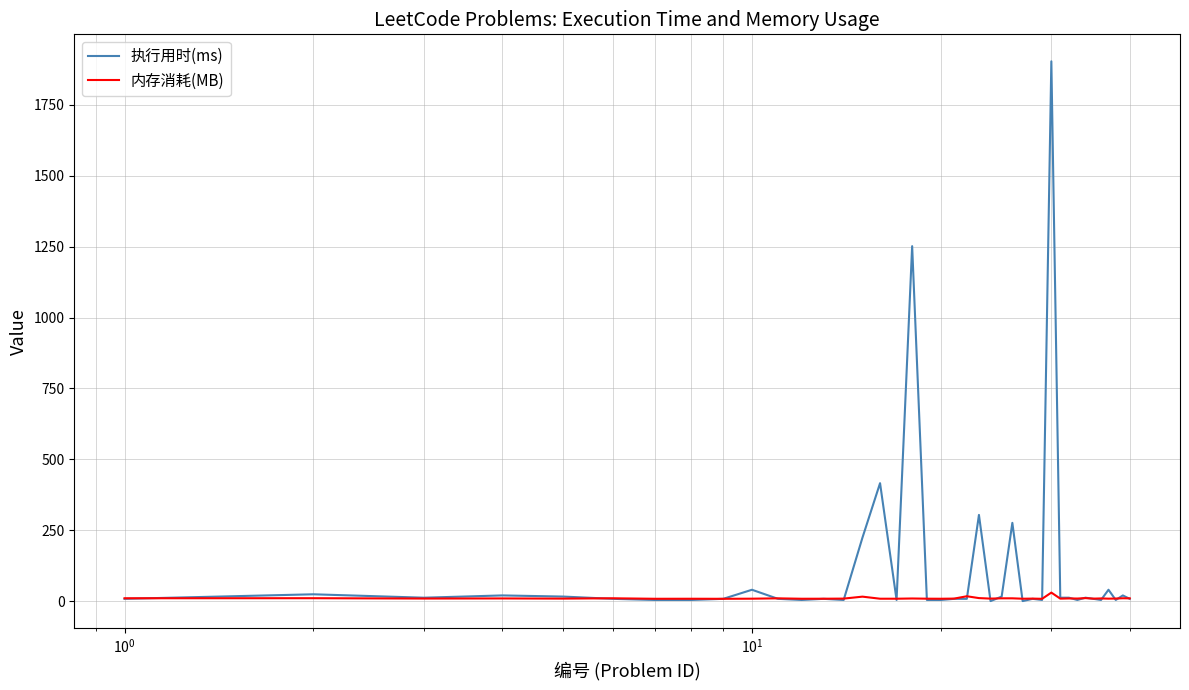

Which series has the largest total across all categories?

执行用时(ms)